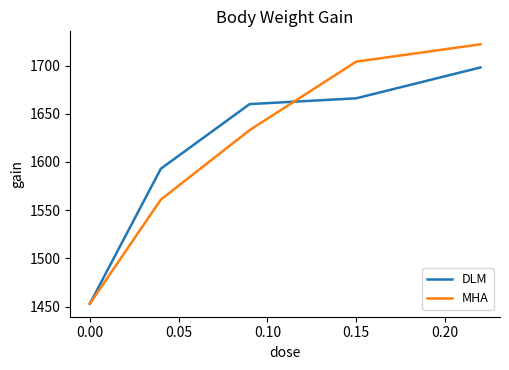

What is the maximum value for MHA?

1722